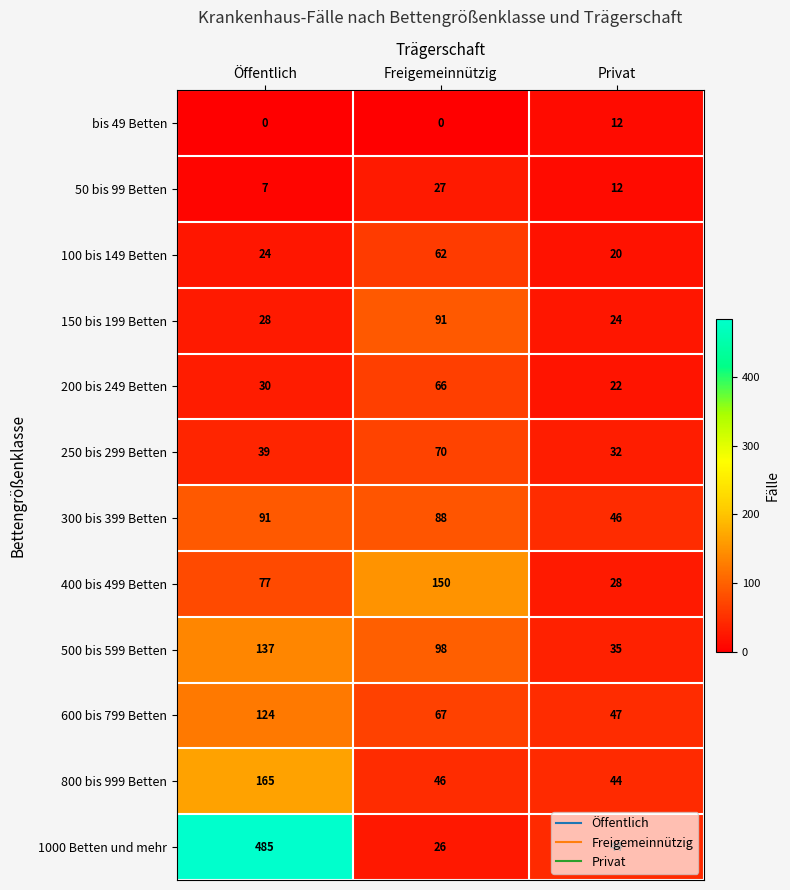

What is the total value across all series at Öffentlich?

1207